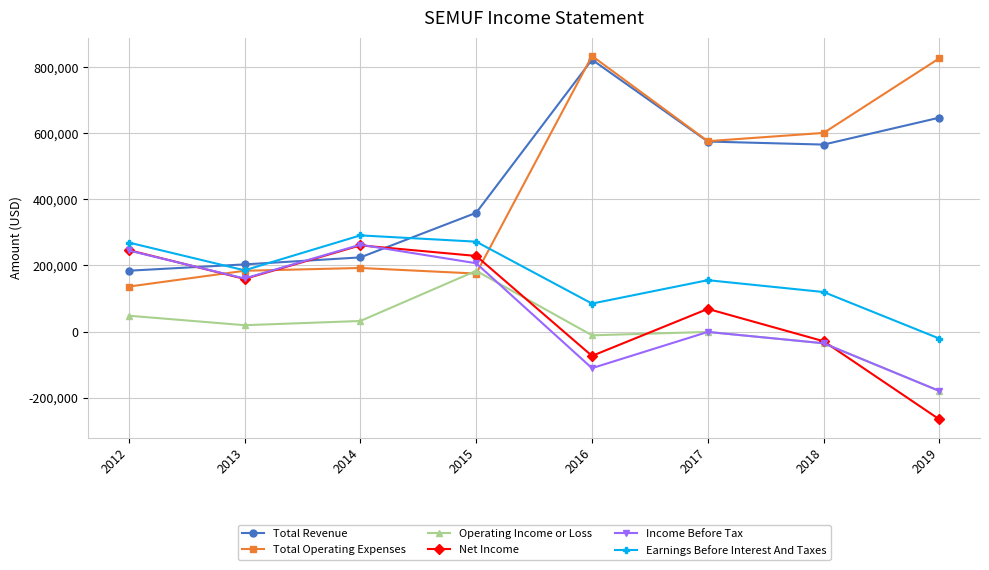

True or false: Income Before Tax has more than 2 points higher than both neighbors.

False